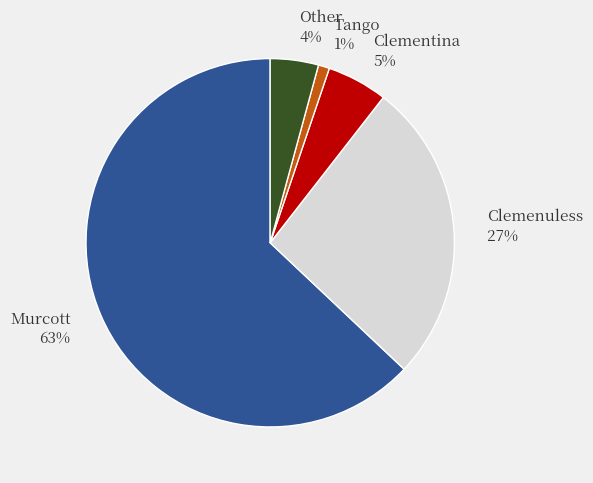

Is there a majority slice in this chart?

Yes